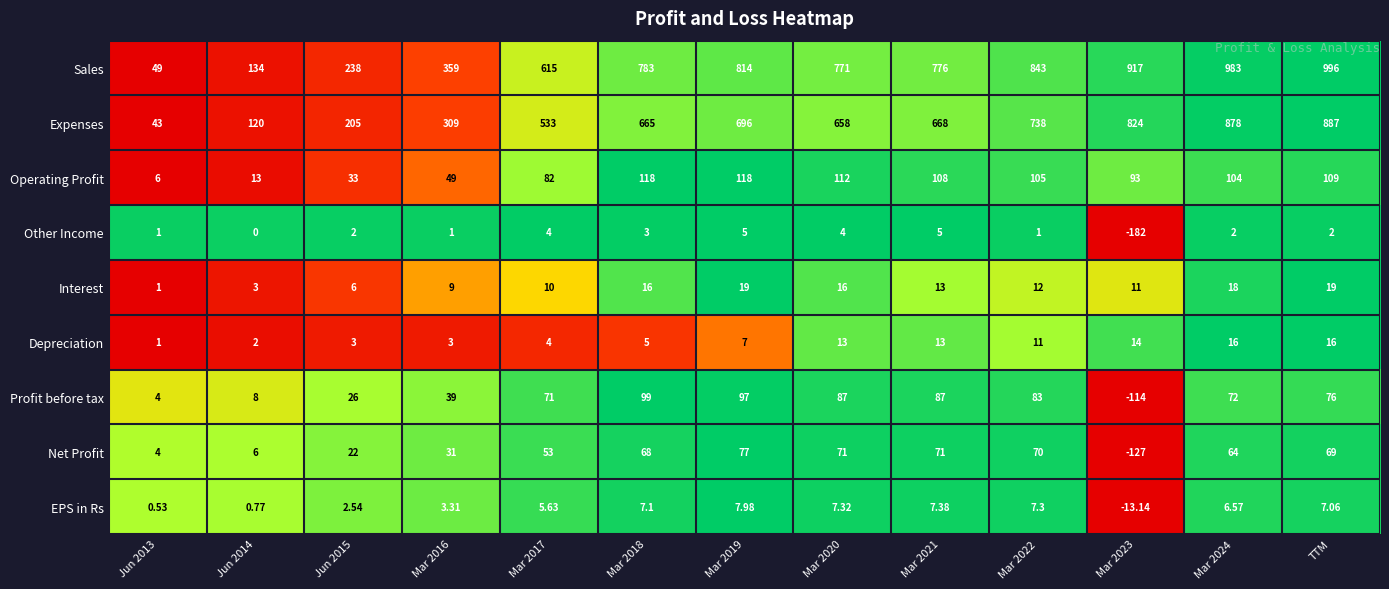

Count the number of categories in the chart.

13